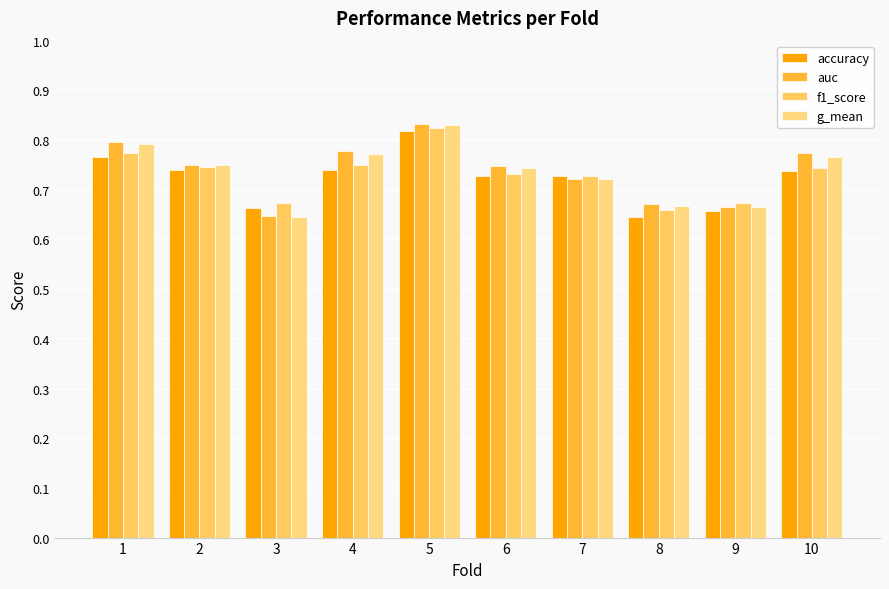

Reading right to left, list all the values displayed in this chart.

accuracy: 0.7	0.7	0.6	0.7	0.7	0.8	0.7	0.7	0.7	0.8
auc: 0.8	0.7	0.7	0.7	0.7	0.8	0.8	0.6	0.8	0.8
f1_score: 0.7	0.7	0.7	0.7	0.7	0.8	0.7	0.7	0.7	0.8
g_mean: 0.8	0.7	0.7	0.7	0.7	0.8	0.8	0.6	0.7	0.8